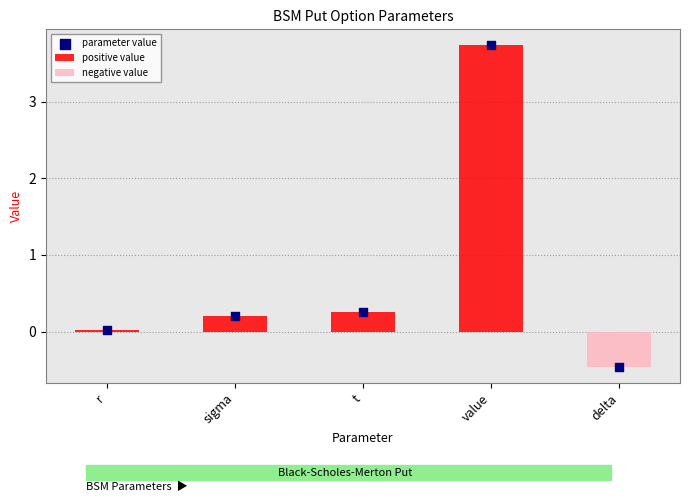

Is the value of parameter value at sigma greater than the value of negative value at r?

Yes